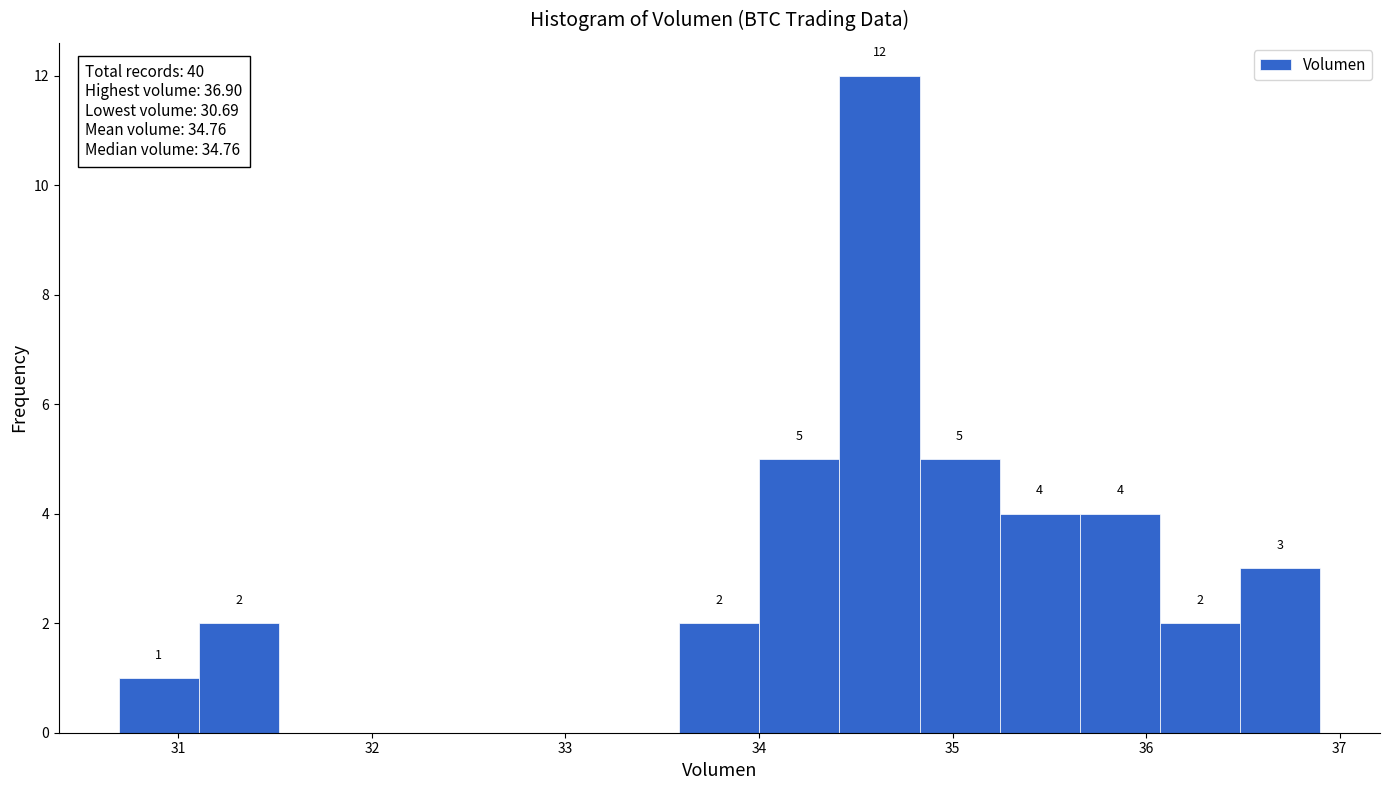

Which range on the x-axis has the tallest bar?

34.4 to 34.8